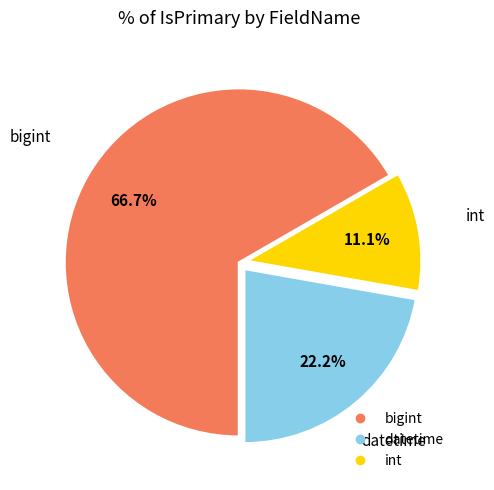

To the nearest percent, what is the difference between the largest and smallest slice percentages?

56%